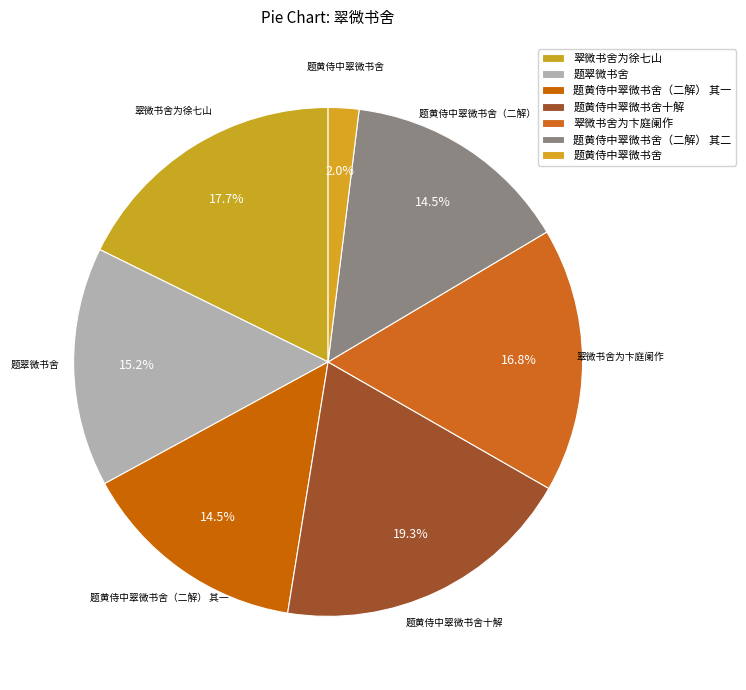

Rank the categories by value from lowest to highest.

题黄侍中翠微书舍, 题黄侍中翠微书舍（二解） 其一, 题黄侍中翠微书舍（二解） 其二, 题翠微书舍, 翠微书舍为卞庭阑作, 翠微书舍为徐七山, 题黄侍中翠微书舍十解